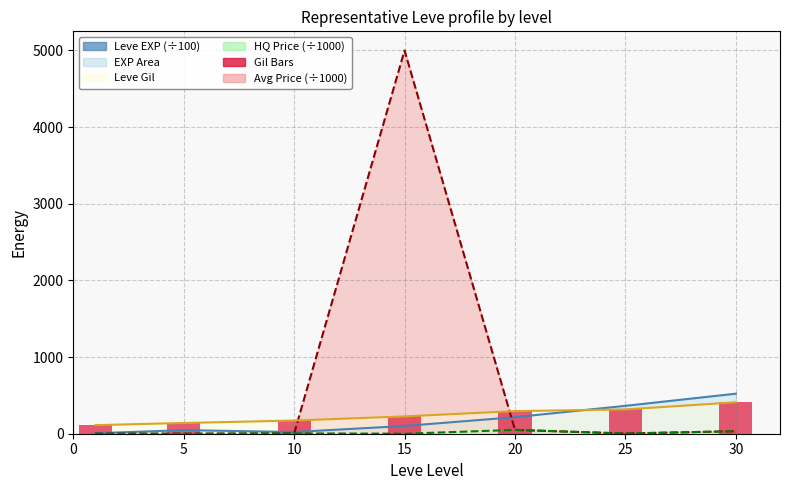

What is the ratio of the value at 5 to the value at 0?

1.2